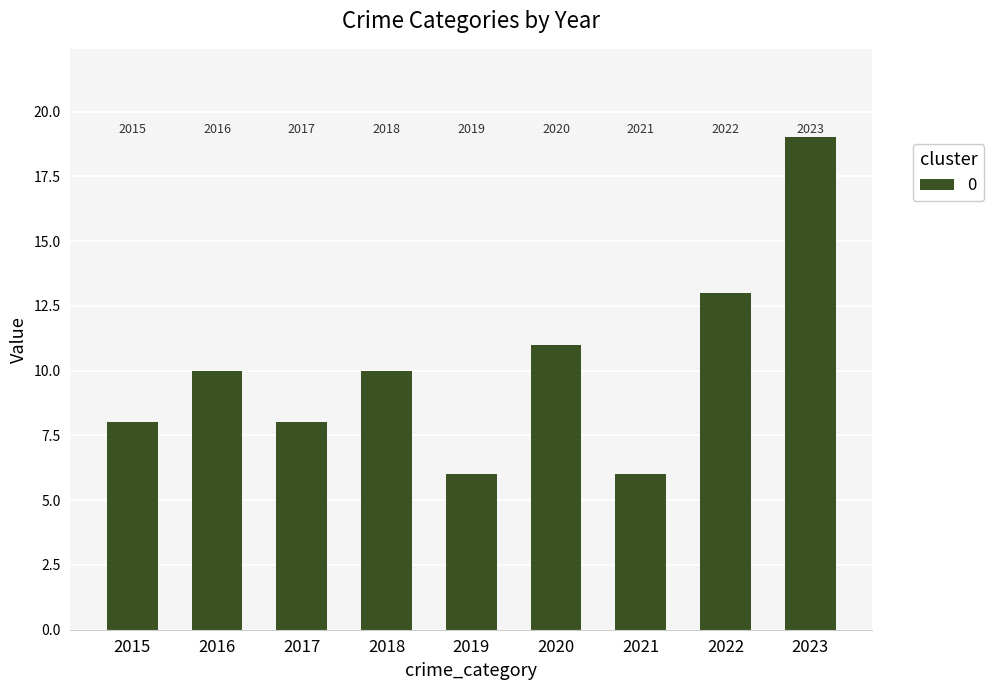

How many bars are there in total?

9